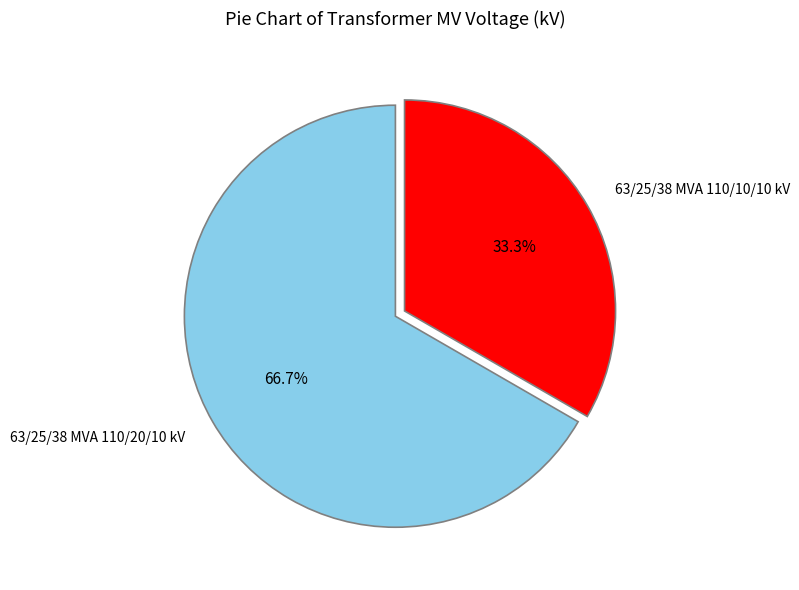

Rank the categories by value from lowest to highest.

63/25/38 MVA 110/10/10 kV, 63/25/38 MVA 110/20/10 kV